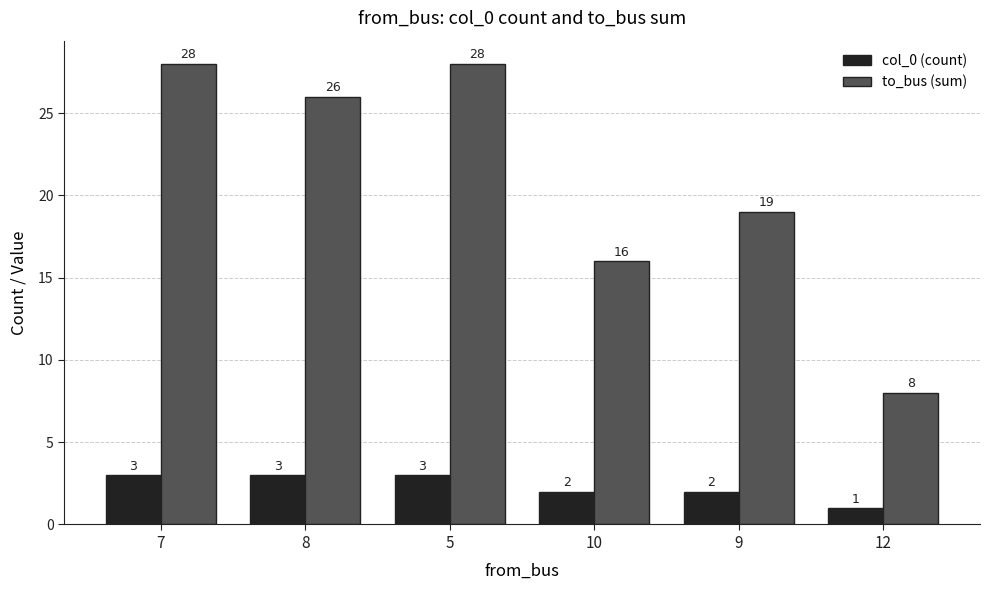

What is the label of the 5th bar from the left?

9